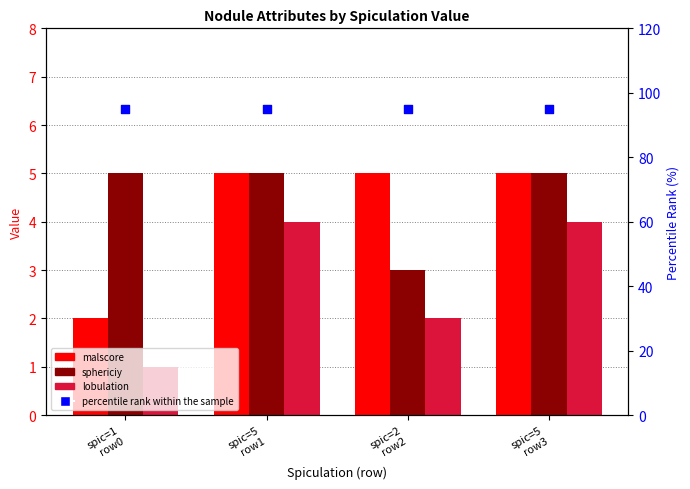

What are all the series names shown in the legend?

malscore, sphericiy, lobulation, percentile rank within the sample